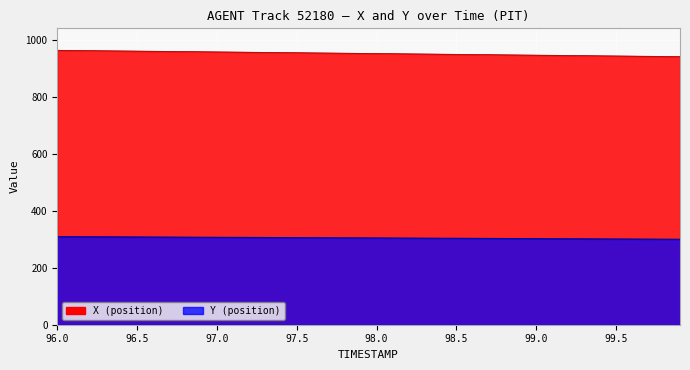

True or false: X has more than 1 points higher than both neighbors.

False